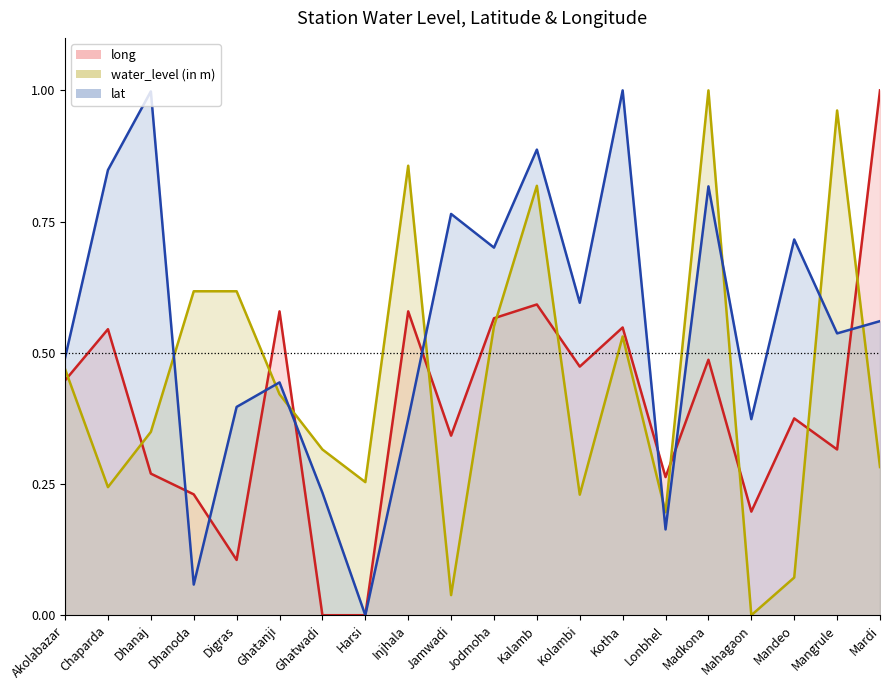

Which series has the widest spread of values?

long